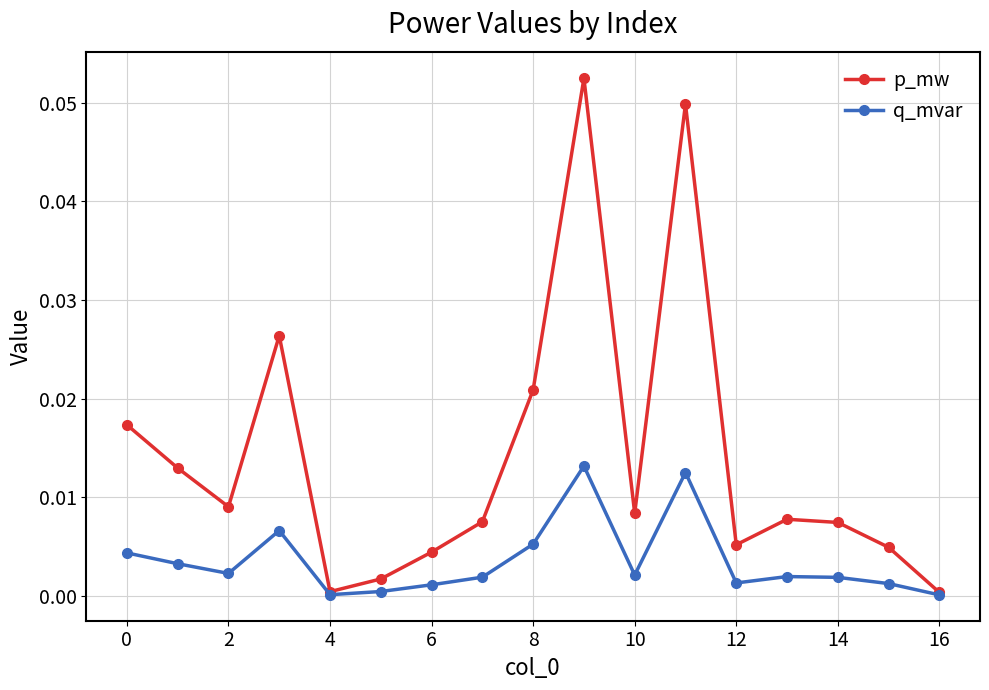

What are all the series names shown in the legend?

p_mw, q_mvar